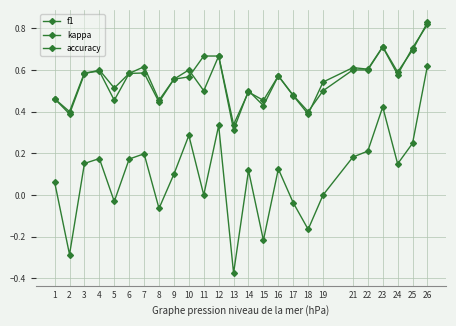

Count the number of categories in the chart.

25